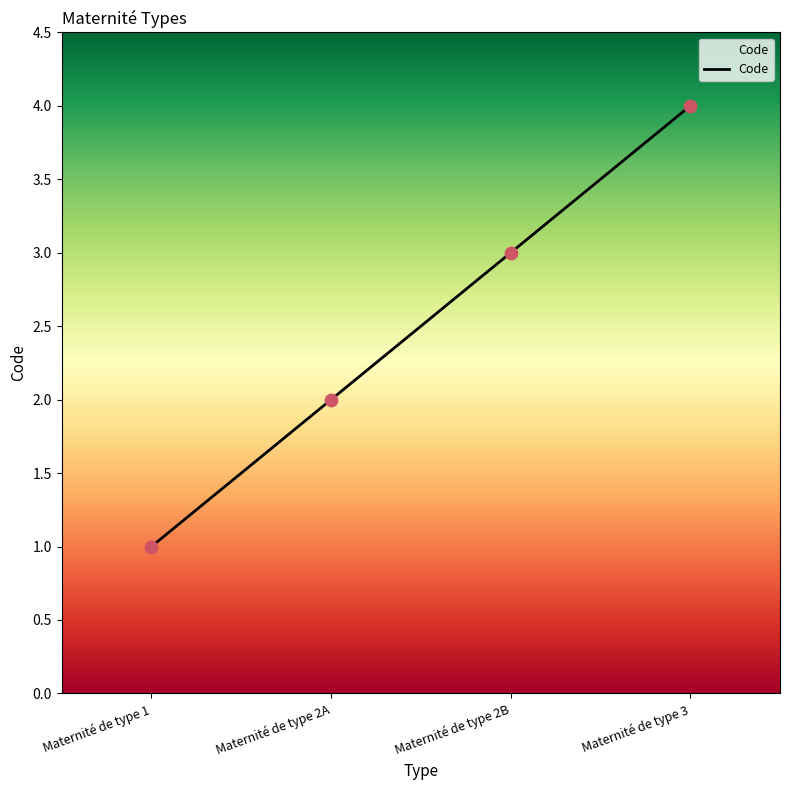

What is the change in value from Maternité de type 1 to Maternité de type 2B?

+2